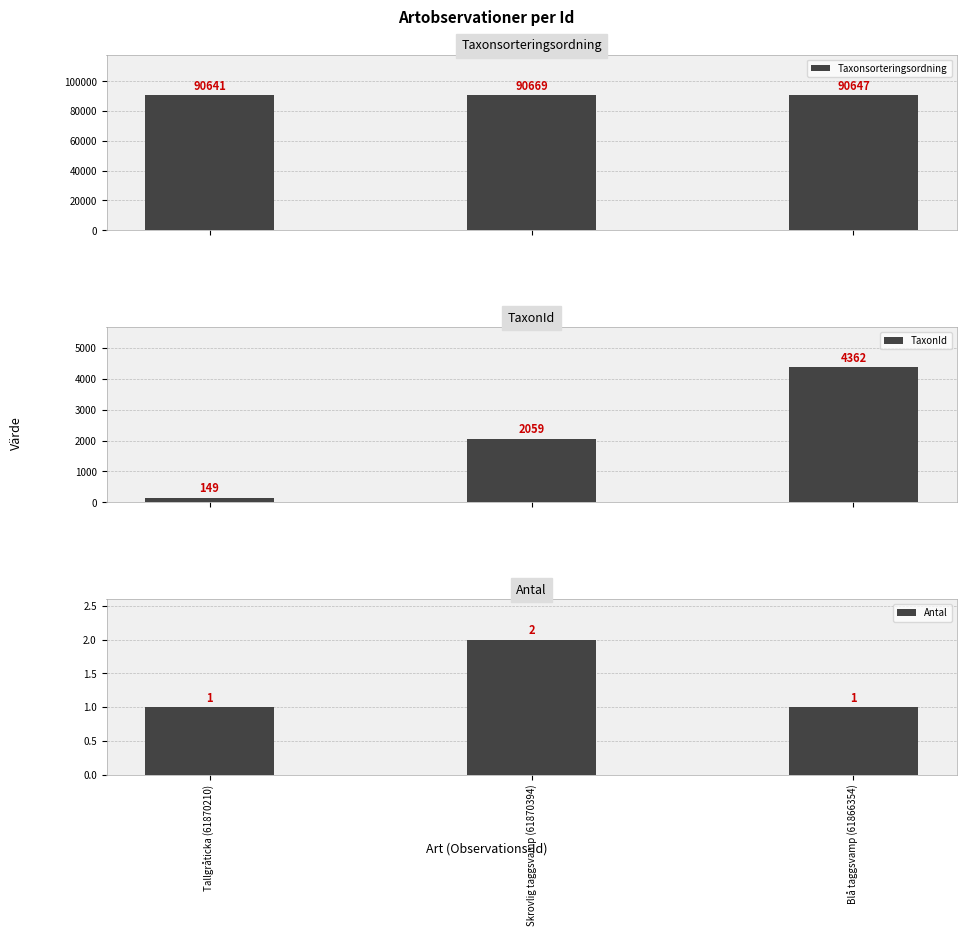

What is the difference between the Antal values at Blå taggsvamp (61866354) and Skrovlig taggsvamp (61870394)?

1